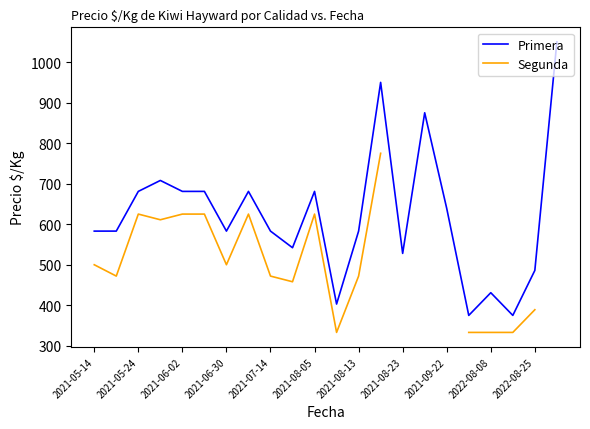

What is the average value of the Primera series?

622